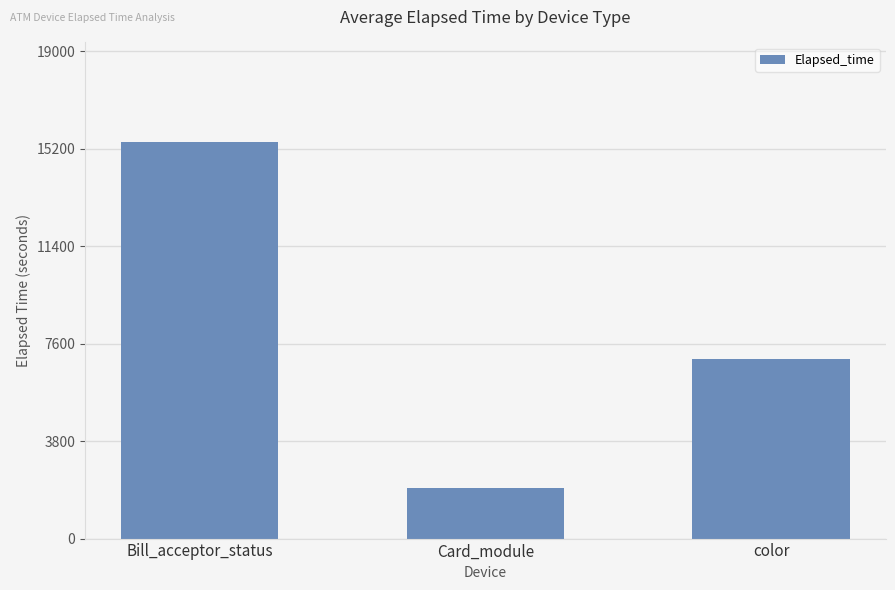

Does the chart contain any negative values?

No